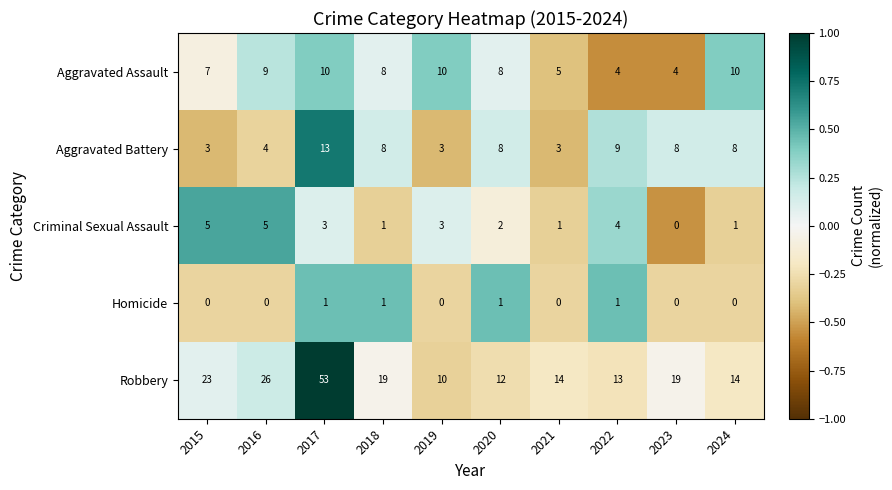

At which category does the chart reach its peak across all series?

2017